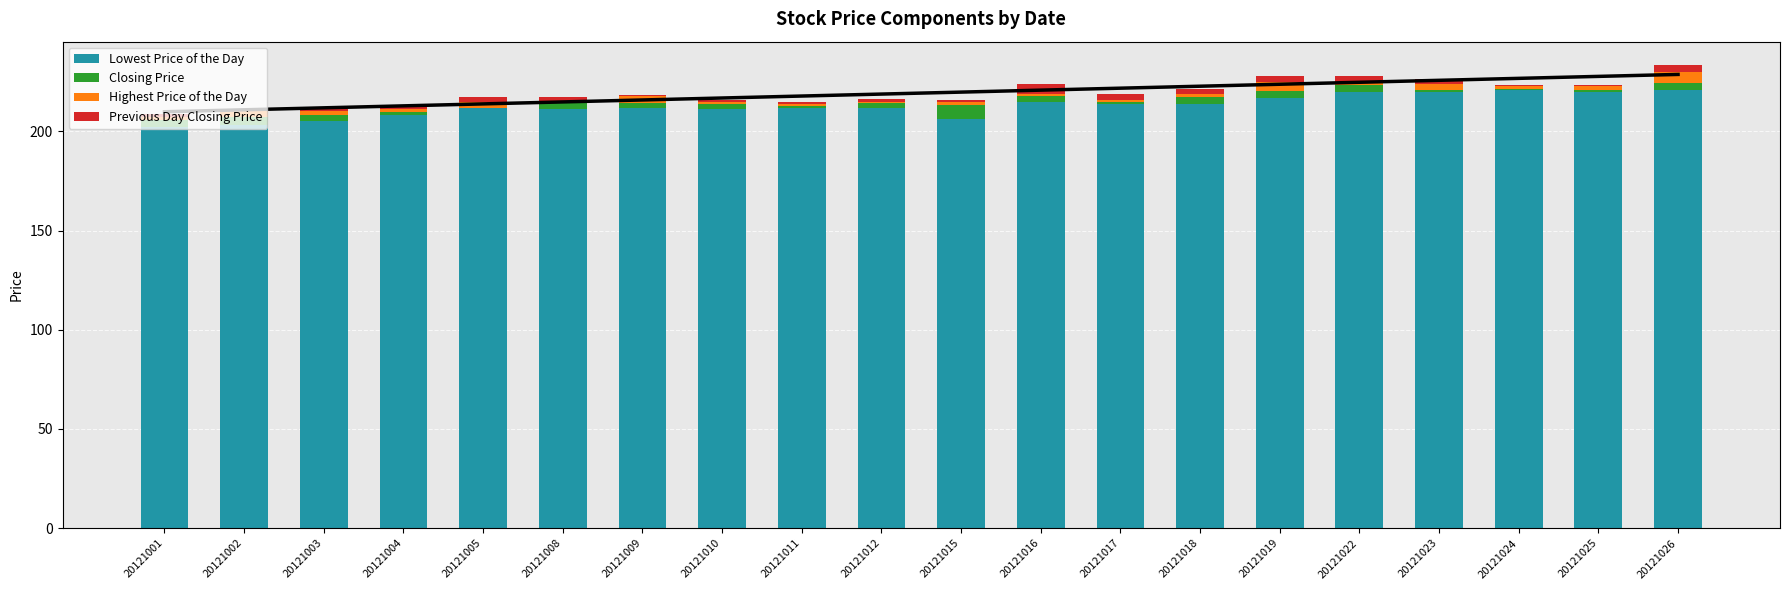

At which category is the sum across all series the highest?

20121026